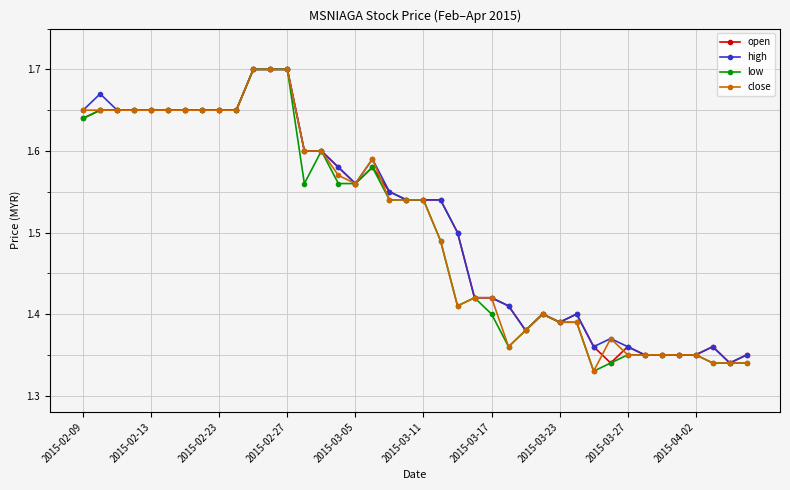

True or false: low has more than 1 interior local peaks.

True